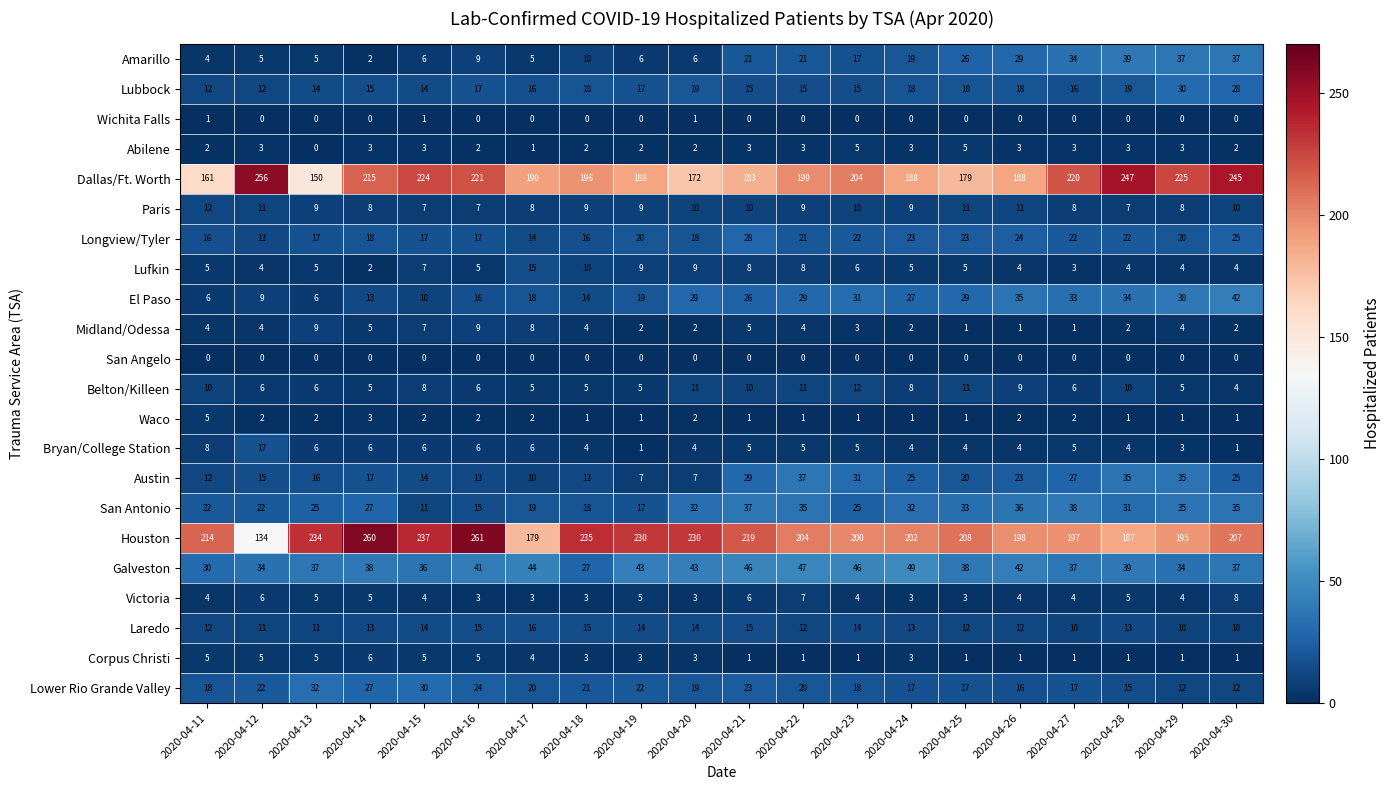

At which category is the sum across all series the highest?

2020-04-30